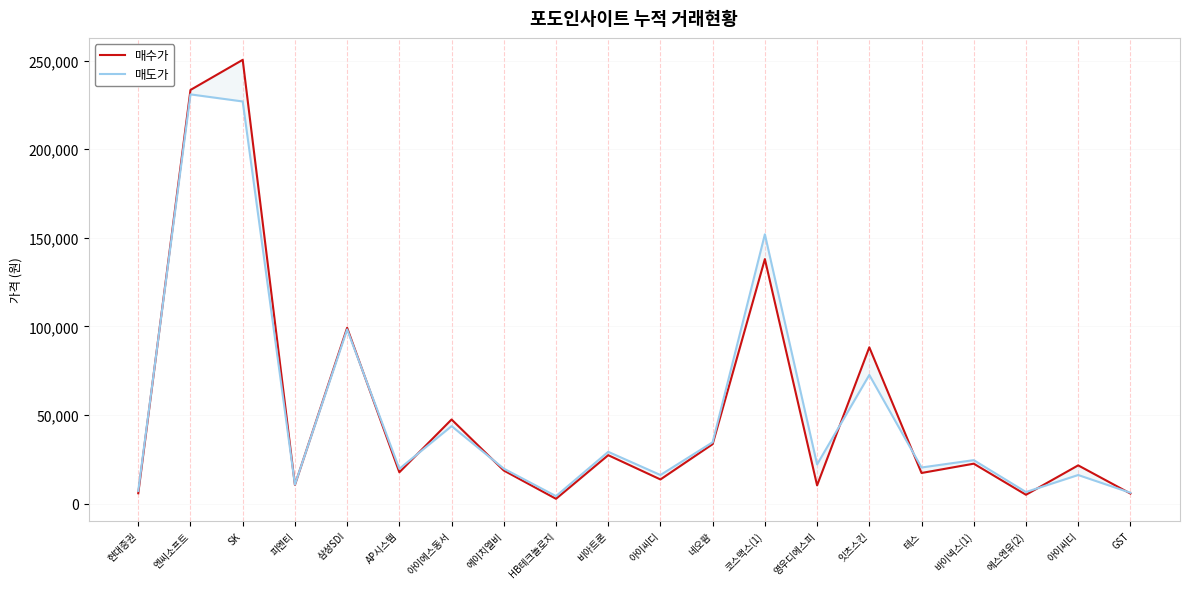

What is the sum of the 매도가 values at 엔씨소프트 and 아이에스동서?

274700